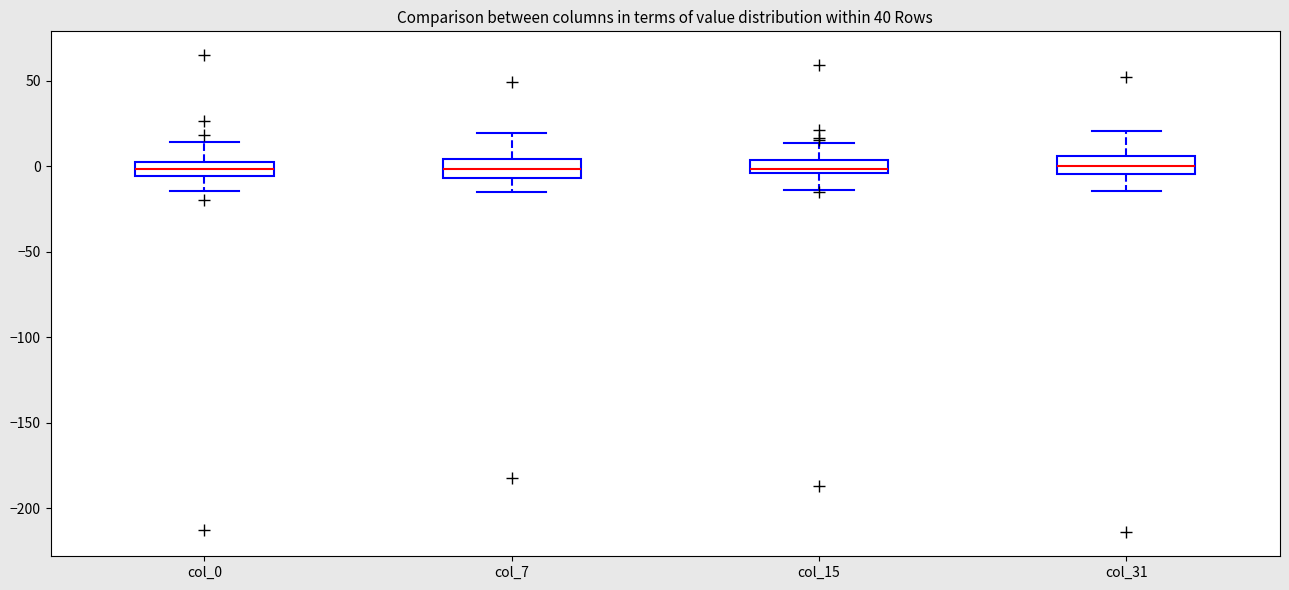

Reading left to right, transcribe this box plot: for each box, give where its median line is, the range the box spans, and where its two whiskers end, as read against the y-axis. The values are not printed on the chart, so give them approximately, as read against the axis.

col_0: median 0, box -5 to 5, whiskers -15 to 15
col_7: median 0, box -5 to 5, whiskers -15 to 20
col_15: median 0, box -5 to 5, whiskers -15 to 15
col_31: median 0, box -5 to 5, whiskers -15 to 20